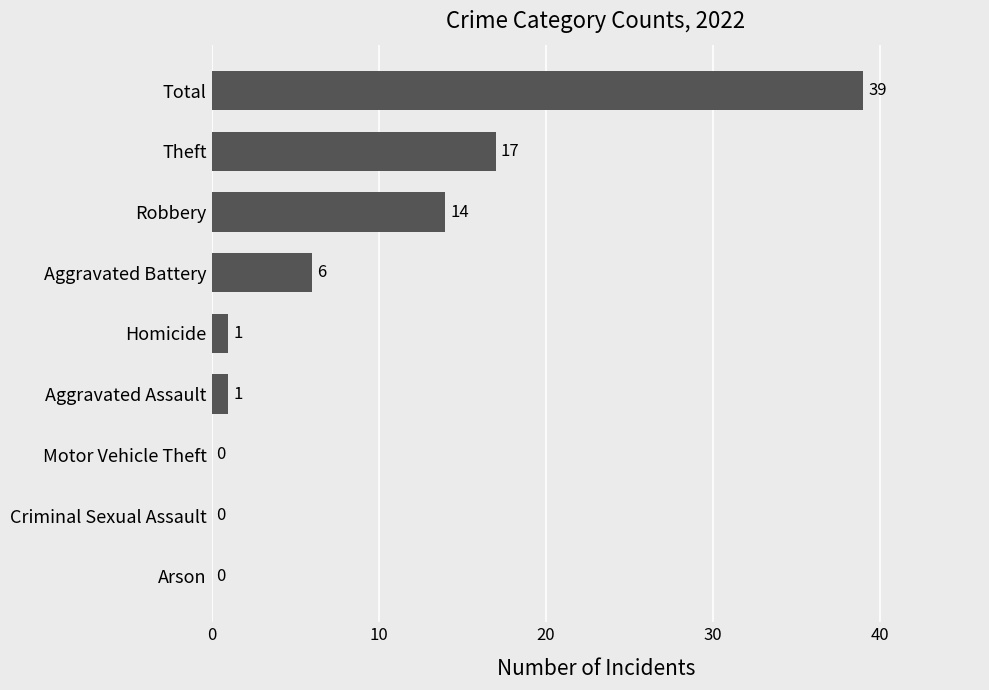

What is the sum of all values?

78